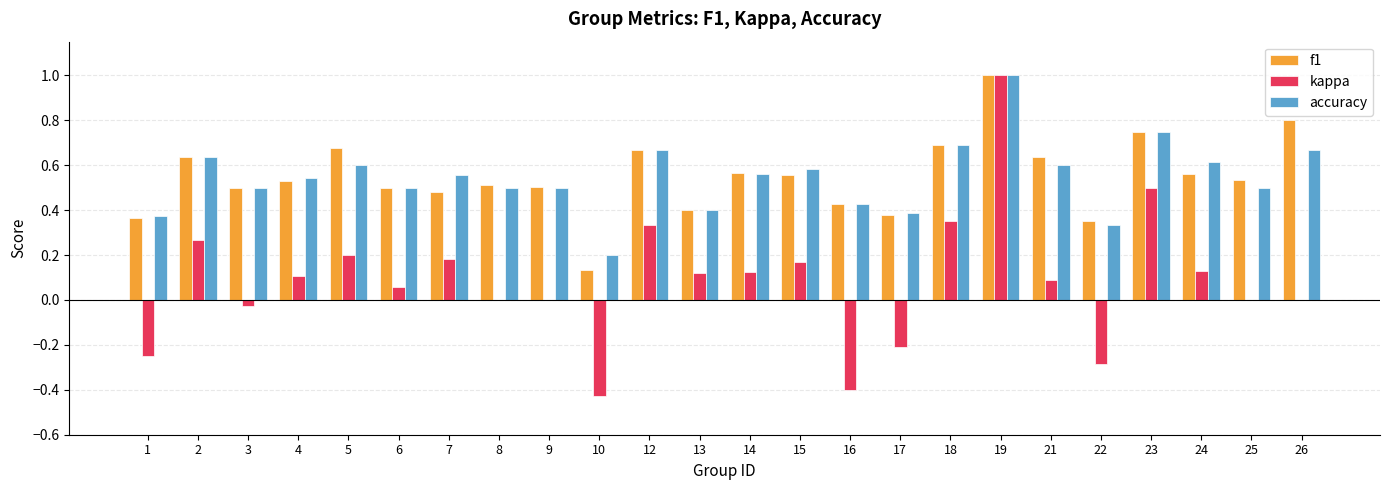

At which category is the sum across all series the highest?

19